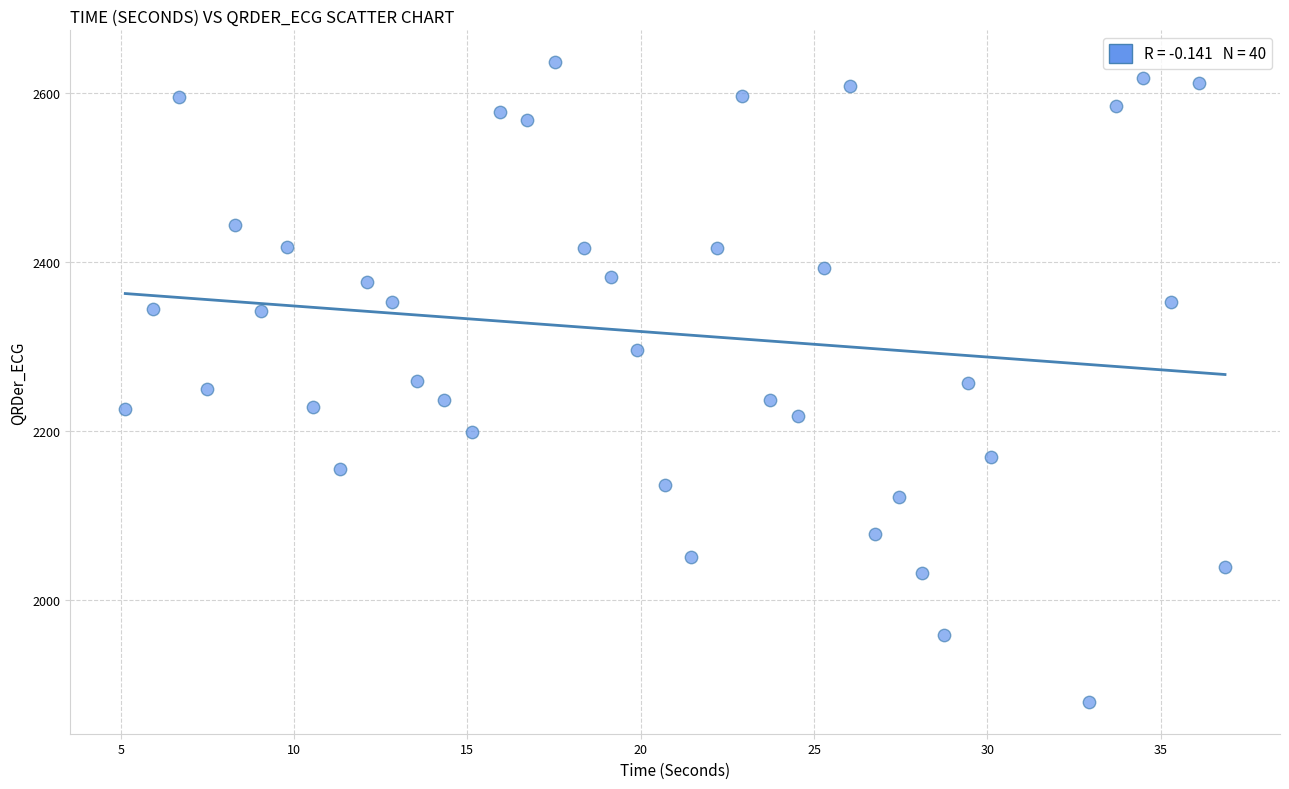

Count the number of points in this scatter plot.

40